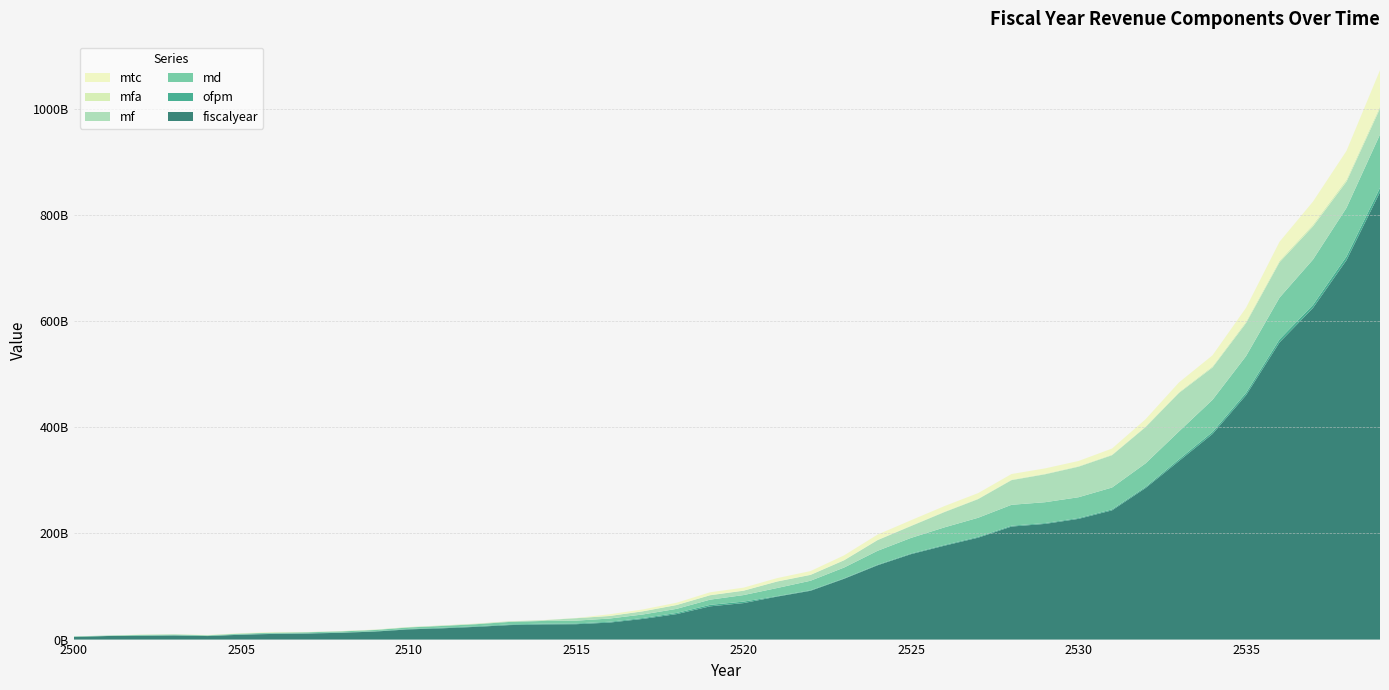

Reading left to right, what are all the values shown in this chart?

fiscalyear: 2500=5069990082	2501=6700400000	2502=7186640000	2503=7779675350	2504=6660000000	2505=9165000000	2506=10780000000	2507=11430000000	2508=12870000000	2509=15140000000	2510=19228310000	2511=21262000000	2512=23960000000	2513=27299889100	2514=28645000000	2515=29000000000	2516=32030000000	2517=39027600000	2518=48000000000	2519=62650000000	2520=68790000000	2521=81000000000	2522=92000000000	2523=114556500000	2524=140000000000	2525=161000000000	2526=177000000000	2527=192000000000	2528=213000000000	2529=218000000000	2530=227500000000	2531=243500000000	2532=285500000000	2533=336507572070	2534=387500000000	2535=460400000000	2536=560000000000	2537=625000000000	2538=715000000000	2539=843200000000
ofpm: 2500=75097912	2501=51202323	2502=196340095	2503=324604945	2504=286237168	2505=392011500	2506=599171006	2507=530150990	2508=587435480	2509=739969000	2510=937737900	2511=1151002600	2512=1185151060	2513=1263542000	2514=1377391345	2515=1432383048	2516=1588955100	2517=1682194940	2518=2194904600	2519=2767132320	2520=2781758293	2521=937015730	2522=1041362700	2523=901572880	2524=1087691050	2525=1268441400	2526=1475242430	2527=1599463300	2528=1690838350	2529=1610949400	2530=1608777040	2531=1898957200	2532=2052620350	2533=3242614500	2534=3789376700	2535=4471898500	2536=5735316820	2537=5808330500	2538=7000305900	2539=8074896400
md: 2500=758463193	2501=685000000	2502=1412100000	2503=1380000000	2504=1070700000	2505=1573796040	2506=1641800000	2507=1760700000	2508=1964476000	2509=2229101700	2510=2669000000	2511=3264000000	2512=3772350000	2513=4645938000	2514=5068141000	2515=5268100000	2516=6044872000	2517=6661000000	2518=7710000000	2519=9823119500	2520=12319270000	2521=15213784422	2522=17877886100	2523=20307213700	2524=26215097800	2525=29384511800	2526=33055622400	2527=35926668000	2528=39331939000	2529=39266220000	2530=39155502000	2531=41170734950	2532=44484055460	2533=52632502500	2534=60575221500	2535=69272982400	2536=78625342500	2537=85423916700	2538=91638768200	2539=100603034800
mf: 2500=110654085	2501=88798754	2502=166768662	2503=181781065	2504=142775450	2505=242602000	2506=292042600	2507=282523200	2508=321172100	2509=395136600	2510=540842200	2511=687658500	2512=750034000	2513=1017352200	2514=1189792430	2515=4587966600	2516=4767934300	2517=5944991860	2518=7147390900	2519=8287576220	2520=8205011200	2521=12230916983	2522=10999125320	2523=13638743400	2524=20092294800	2525=22363246850	2526=28819216400	2527=35113485660	2528=46478521600	2529=52627679220	2530=57547304840	2531=60895691100	2532=68318615000	2533=72509196100	2534=61005101800	2535=62199189600	2536=66702396600	2537=62561634900	2538=49373677500	2539=48933576500
mfa: 2500=29122645	2501=33546045	2502=59233468	2503=63706400	2504=55821229	2505=77125000	2506=94433600	2507=98989000	2508=120560400	2509=123526700	2510=121643300	2511=136596600	2512=160829200	2513=148077200	2514=168385000	2515=166819400	2516=179470000	2517=214760100	2518=247477200	2519=281158140	2520=317752820	2521=330088200	2522=359854500	2523=462044600	2524=607041800	2525=769383000	2526=849881500	2527=913928000	2528=927836500	2529=1037389600	2530=1065998000	2531=1165167100	2532=1249652900	2533=1505456300	2534=2131643400	2535=2745480100	2536=3022025300	2537=3345648000	2538=3906150900	2539=4157223400
mtc: 2500=46363343	2501=69330649	2502=479347877	2503=404130858	2504=499265256	2505=674129600	2506=995142000	2507=272765200	2508=287882400	2509=284841100	2510=297515600	2511=262990800	2512=366373200	2513=272080500	2514=234818090	2515=192010750	2516=3102008000	2517=3322426000	2518=4151640350	2519=5327331840	2520=5443097840	2521=6110900085	2522=6832152430	2523=8827734805	2524=9913696560	2525=10152794710	2526=10427533180	2527=10425934100	2528=10582777500	2529=10054013600	2530=9696175400	2531=11404004300	2532=13609543600	2533=18303989000	2534=20729367000	2535=26140295700	2536=35579763600	2537=43327782300	2538=54142133500	2539=68153914500